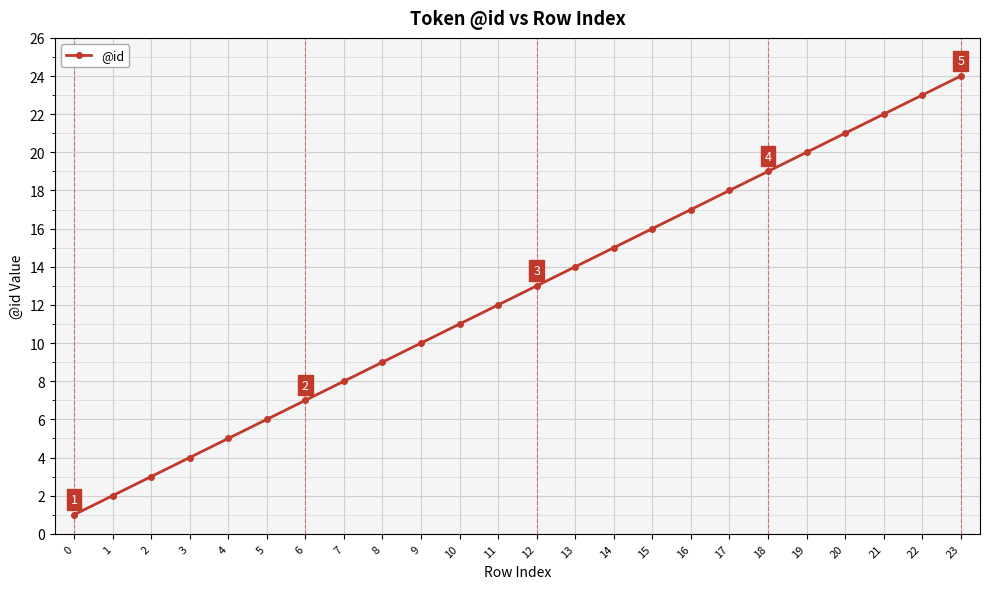

How many values are below 13?

12